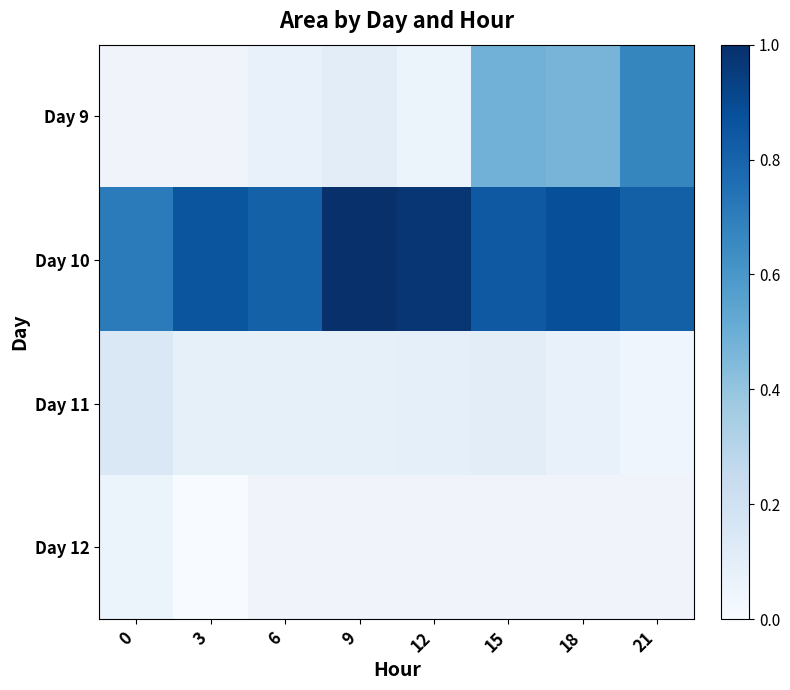

What is the difference between the maximum and second lowest values in the Day 11 series?

0.1